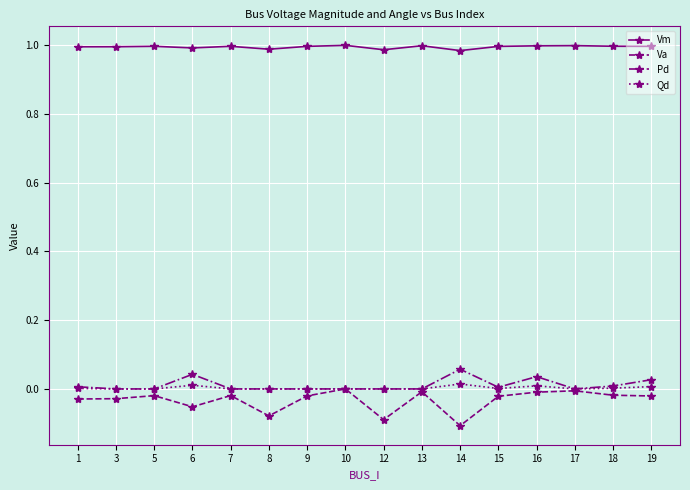

Is the value of Pd at 13 greater than the value of Va at 8?

Yes